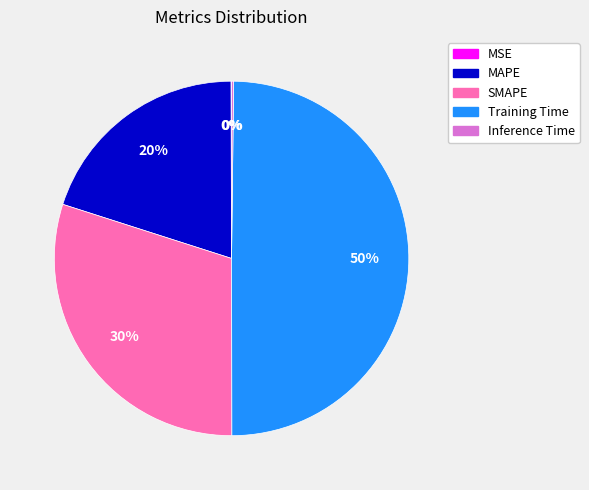

To the nearest percent, what percentage of the pie is MAPE?

20%